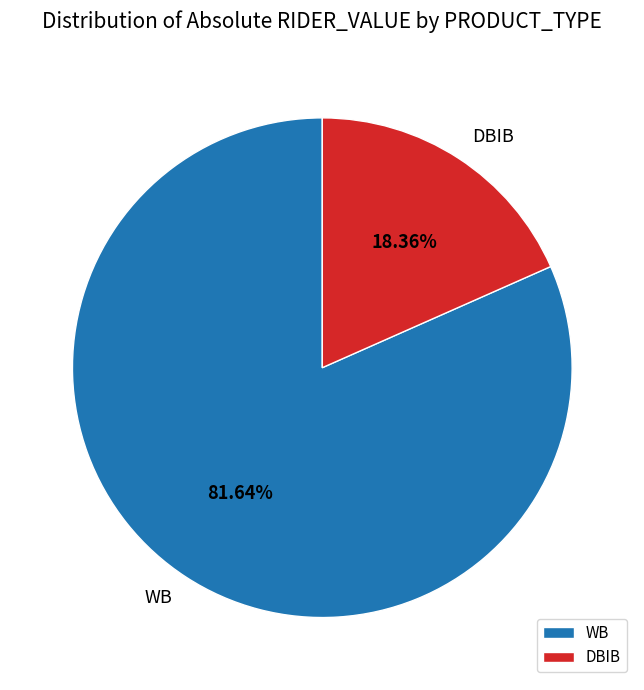

Rank the categories by value from lowest to highest.

DBIB, WB